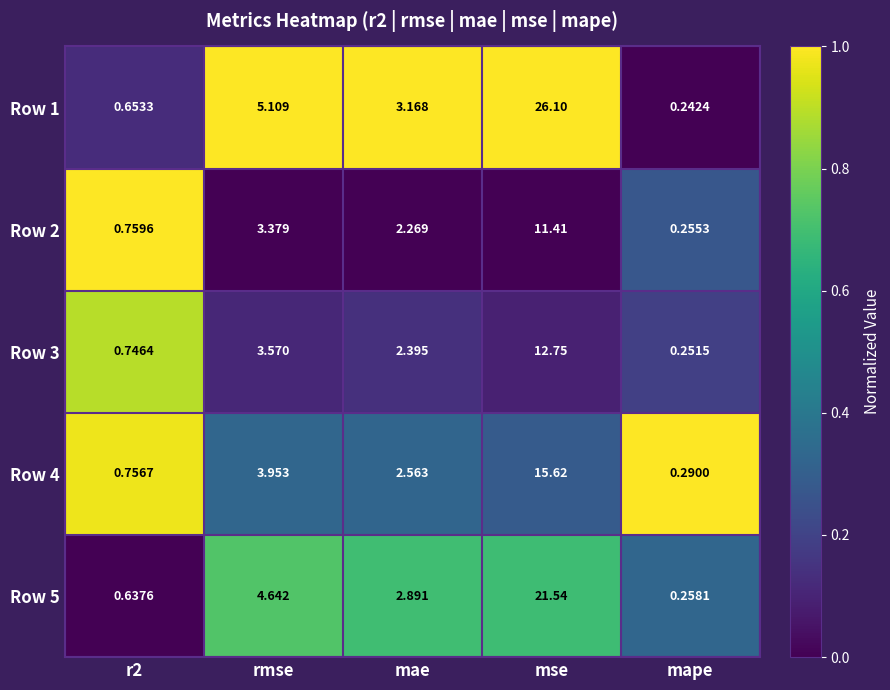

At which label is Row 1 closest to 13?

rmse